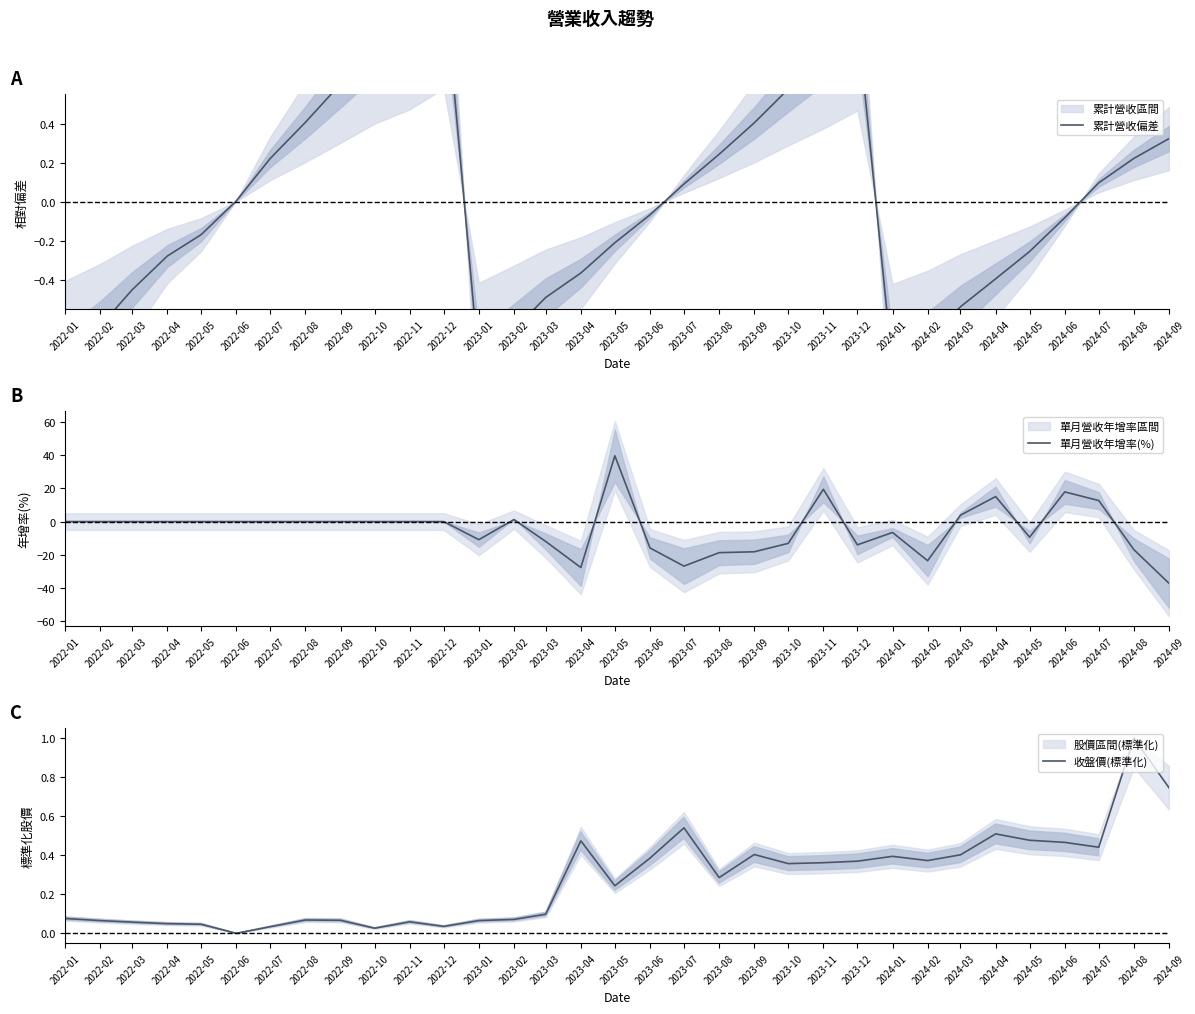

Between 2022-01 and 2024-02, which series saw the biggest shift?

單月營收年增率(%)